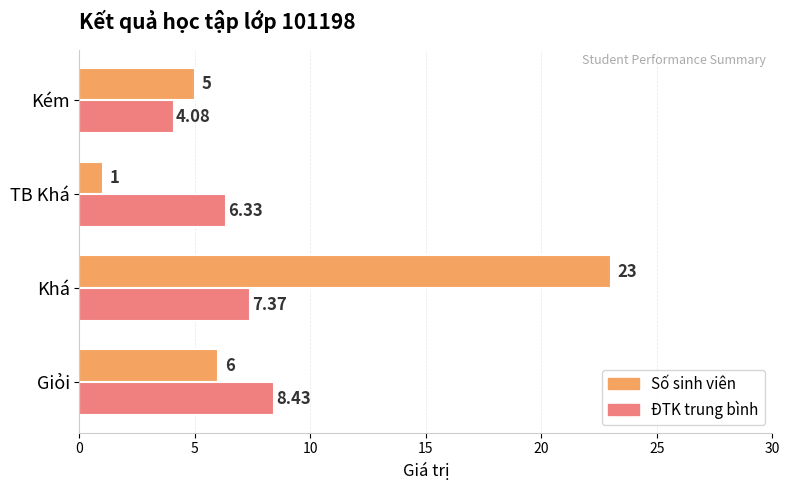

Which series has the largest range (max minus min)?

Số sinh viên